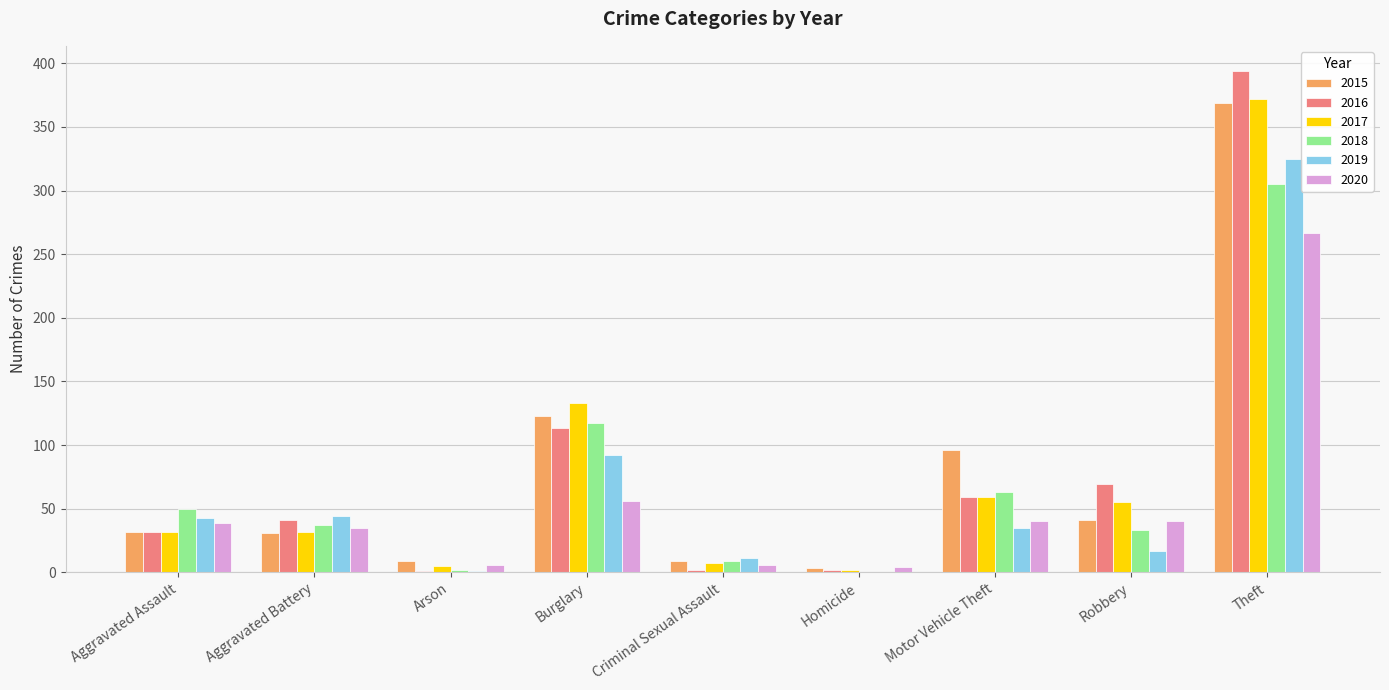

At which category is the sum across all series the highest?

Theft